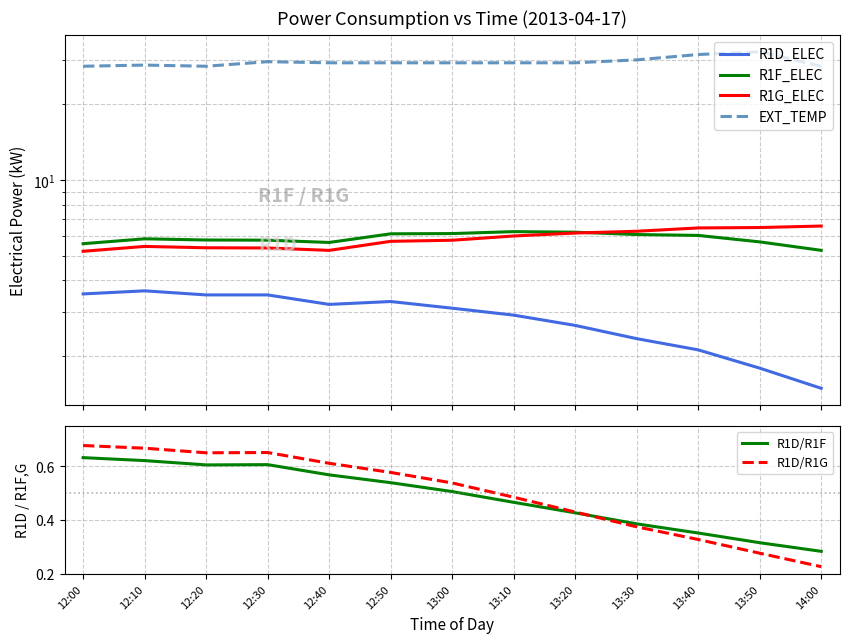

Which series has the largest range (max minus min)?

EXT_TEMP